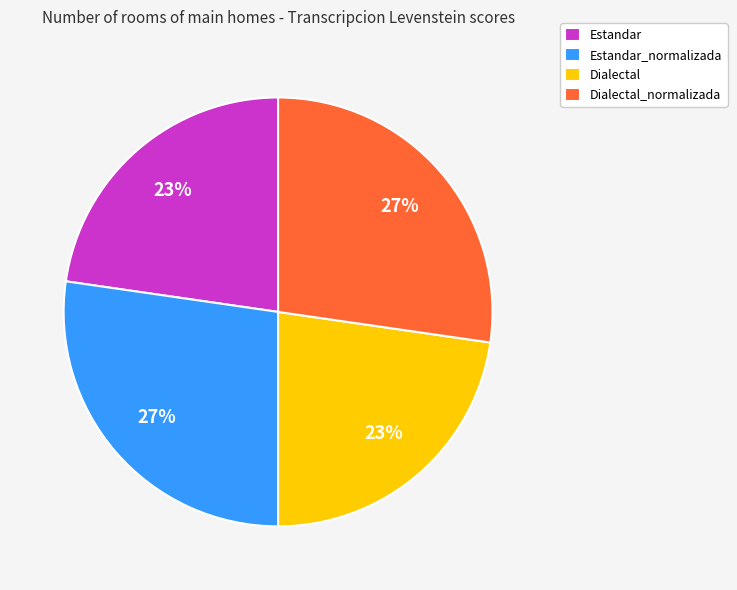

Does any single category account for the majority?

No